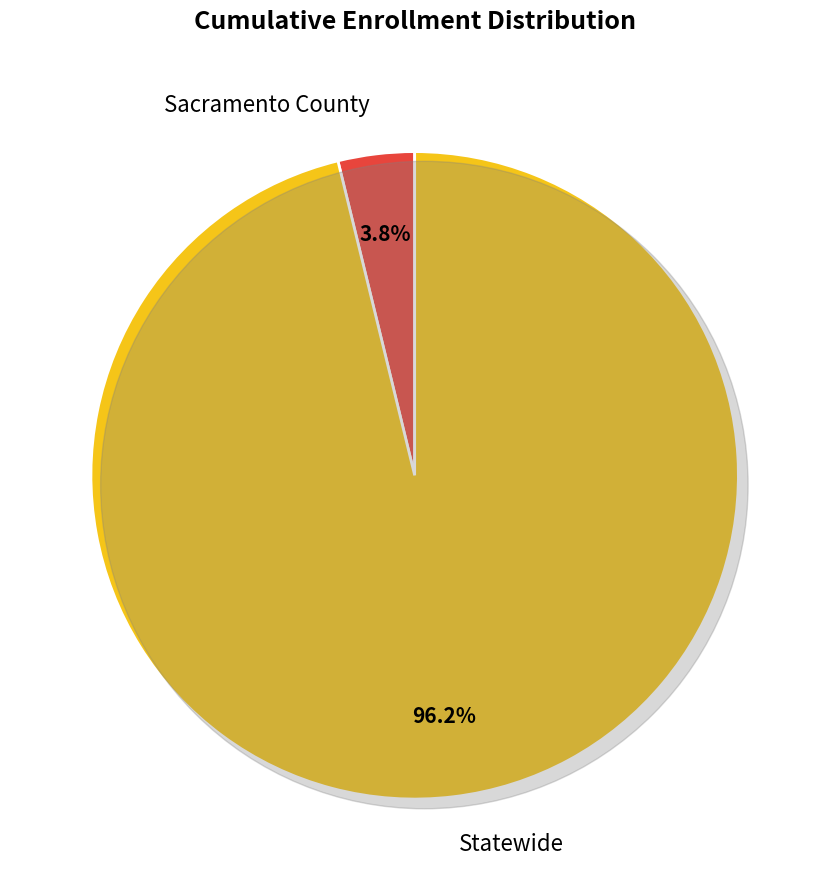

Does Statewide represent more than half of the total?

Yes